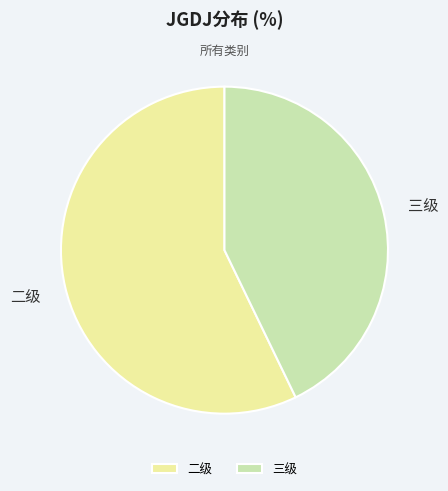

True or false: 二级 accounts for 49% of the total.

False